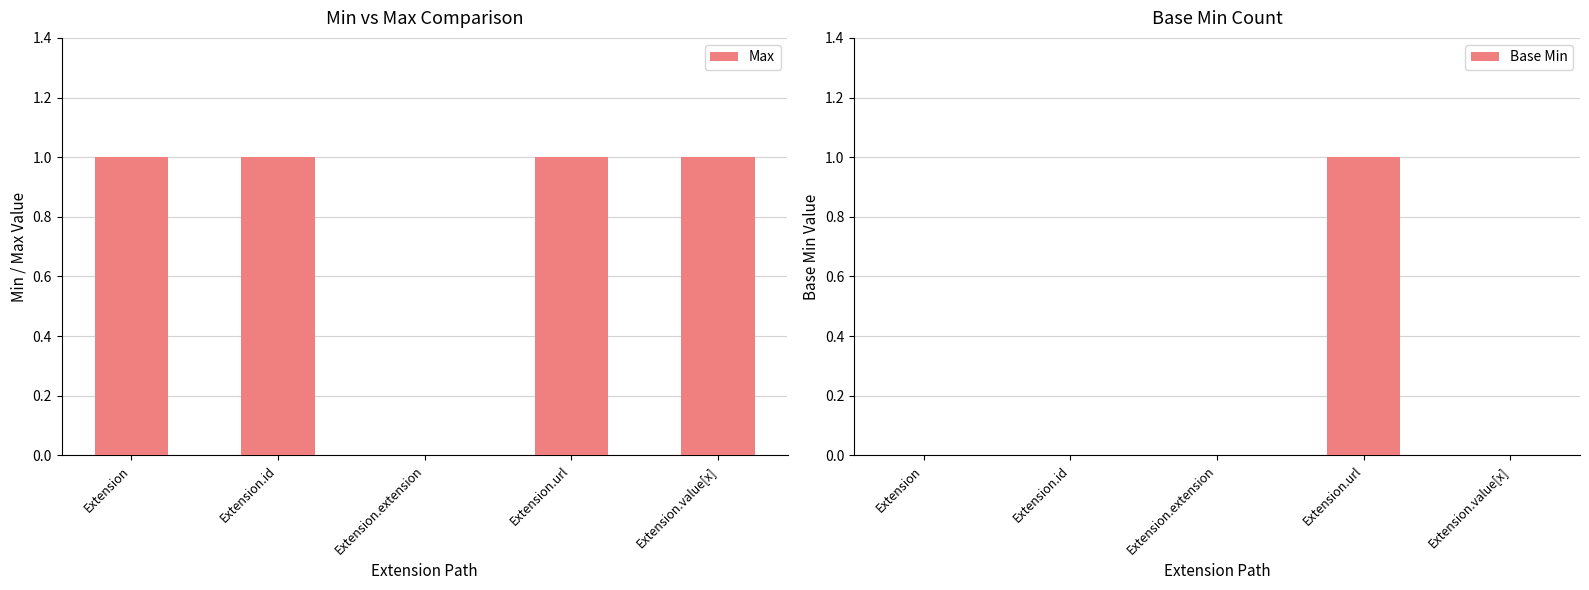

What is the label of the 5th bar from the right?

Extension